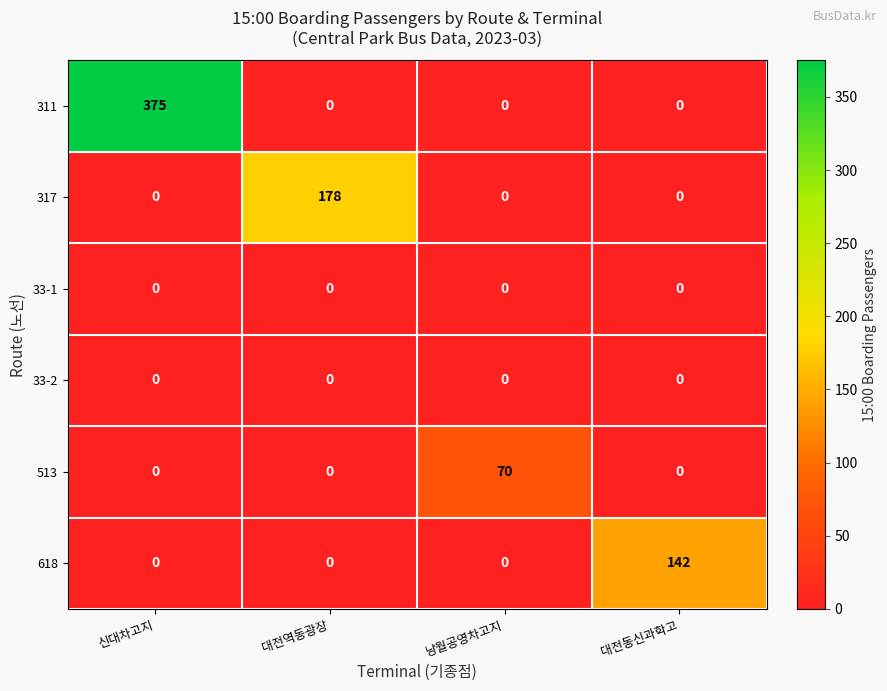

How many categories are shown in the chart?

4